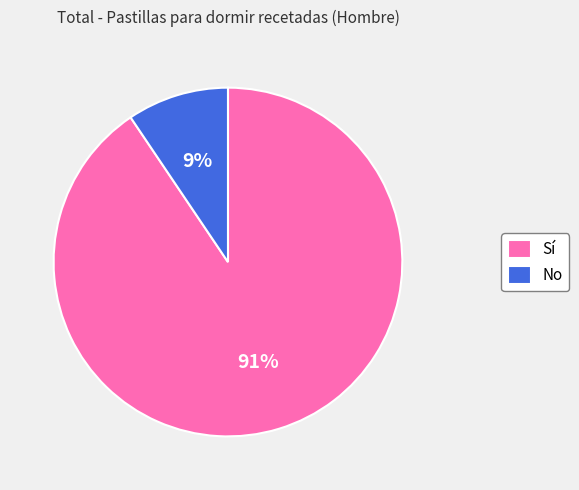

True or false: Sí accounts for 77% of the total.

False